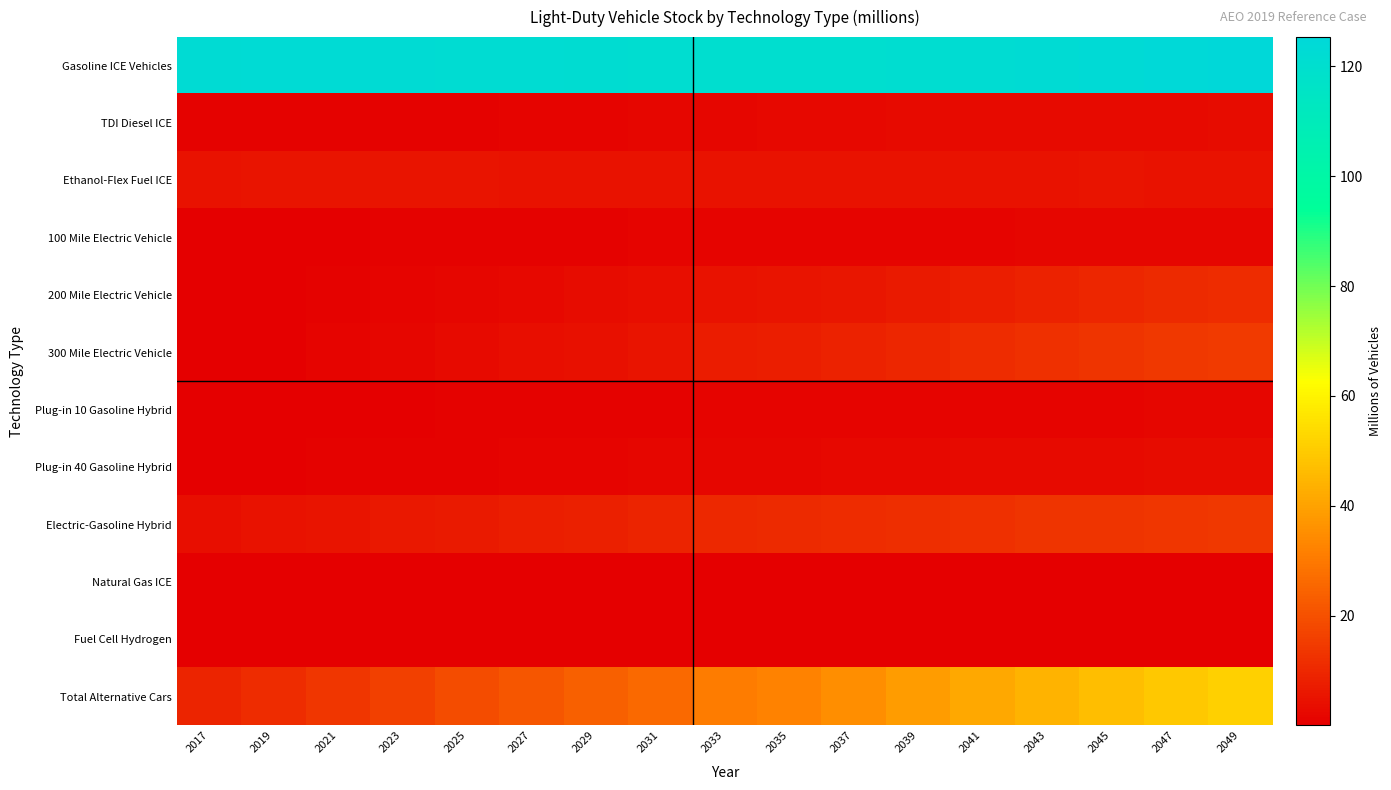

Reading left to right, what are all the values shown in this chart?

Gasoline ICE Vehicles: 2017=122.7	2019=123.3	2021=123.1	2023=122.5	2025=122.1	2027=121.9	2029=121.5	2031=121.0	2033=120.6	2035=120.5	2037=120.7	2039=121.2	2041=121.9	2043=122.8	2045=123.8	2047=124.7	2049=125.3
TDI Diesel ICE: 2017=0.8	2019=0.8	2021=0.8	2023=0.8	2025=0.9	2027=1.0	2029=1.2	2031=1.5	2033=1.9	2035=2.0	2037=2.3	2039=2.5	2041=2.7	2043=2.8	2045=2.9	2047=2.9	2049=3.0
Ethanol-Flex Fuel ICE: 2017=4.8	2019=5.0	2021=5.1	2023=5.1	2025=5.1	2027=4.9	2029=4.7	2031=4.5	2033=4.5	2035=4.5	2037=4.5	2039=4.7	2041=4.8	2043=4.9	2045=4.9	2047=4.9	2049=4.8
100 Mile Electric Vehicle: 2017=0.2	2019=0.3	2021=0.4	2023=0.5	2025=0.7	2027=0.8	2029=1.0	2031=1.1	2033=1.2	2035=1.3	2037=1.4	2039=1.4	2041=1.5	2043=1.5	2045=1.5	2047=1.6	2049=1.6
200 Mile Electric Vehicle: 2017=0.1	2019=0.3	2021=0.8	2023=1.2	2025=1.8	2027=2.4	2029=3.0	2031=3.6	2033=4.7	2035=5.0	2037=5.8	2039=6.7	2041=7.6	2043=8.5	2045=9.4	2047=10.3	2049=11.2
300 Mile Electric Vehicle: 2017=0.0	2019=0.4	2021=1.0	2023=1.8	2025=2.6	2027=3.4	2029=4.3	2031=5.3	2033=7.0	2035=7.5	2037=8.7	2039=9.8	2041=10.8	2043=11.8	2045=12.8	2047=13.8	2049=14.6
Plug-in 10 Gasoline Hybrid: 2017=0.2	2019=0.2	2021=0.3	2023=0.4	2025=0.6	2027=0.7	2029=0.8	2031=1.0	2033=1.1	2035=1.2	2037=1.2	2039=1.3	2041=1.4	2043=1.4	2045=1.5	2047=1.5	2049=1.5
Plug-in 40 Gasoline Hybrid: 2017=0.2	2019=0.4	2021=0.6	2023=0.8	2025=1.0	2027=1.1	2029=1.3	2031=1.5	2033=1.8	2035=1.9	2037=2.1	2039=2.3	2041=2.5	2043=2.6	2045=2.8	2047=3.0	2049=3.1
Electric-Gasoline Hybrid: 2017=3.7	2019=4.5	2021=5.3	2023=6.0	2025=6.7	2027=7.4	2029=8.1	2031=8.9	2033=10.0	2035=10.3	2037=11.0	2039=11.6	2041=12.2	2043=12.7	2045=13.2	2047=13.6	2049=13.8
Natural Gas ICE: 2017=0.0	2019=0.0	2021=0.0	2023=0.0	2025=0.0	2027=0.0	2029=0.0	2031=0.0	2033=0.0	2035=0.0	2037=0.0	2039=0.0	2041=0.0	2043=0.0	2045=0.0	2047=0.0	2049=0.0
Fuel Cell Hydrogen: 2017=0.0	2019=0.0	2021=0.0	2023=0.1	2025=0.1	2027=0.2	2029=0.2	2031=0.3	2033=0.3	2035=0.3	2037=0.4	2039=0.4	2041=0.4	2043=0.4	2045=0.4	2047=0.4	2049=0.4
Total Alternative Cars: 2017=9.3	2019=11.2	2021=13.6	2023=16.1	2025=18.6	2027=21.1	2029=23.6	2031=26.2	2033=30.6	2035=32.1	2037=35.2	2039=38.3	2041=41.3	2043=44.1	2045=46.8	2047=49.2	2049=51.4